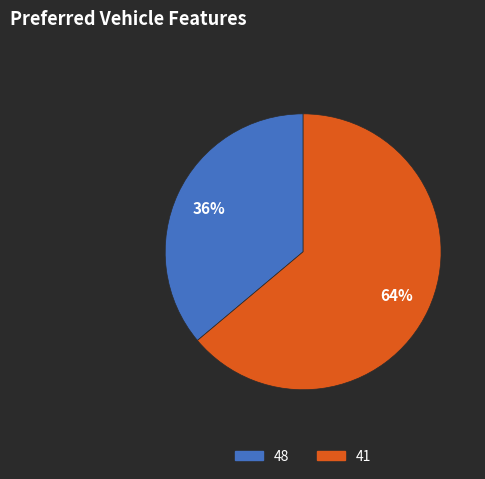

To the nearest percent, what is the average slice percentage?

50%